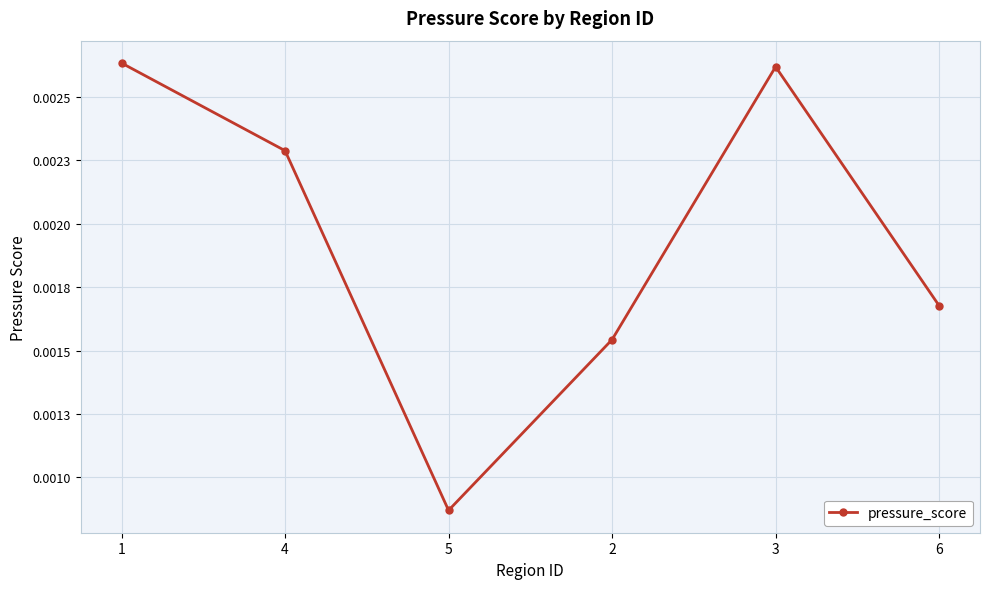

What is the label of the 3rd point from the right?

2